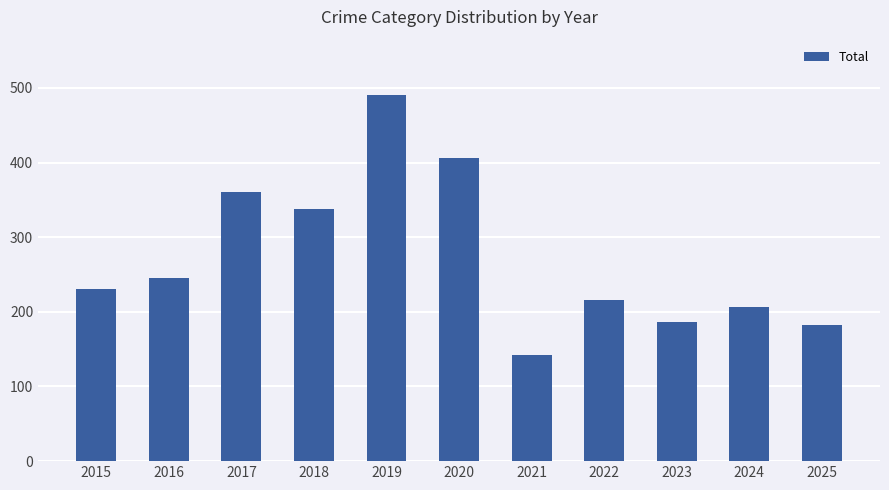

What is the change in value from 2018 to 2022?

-122